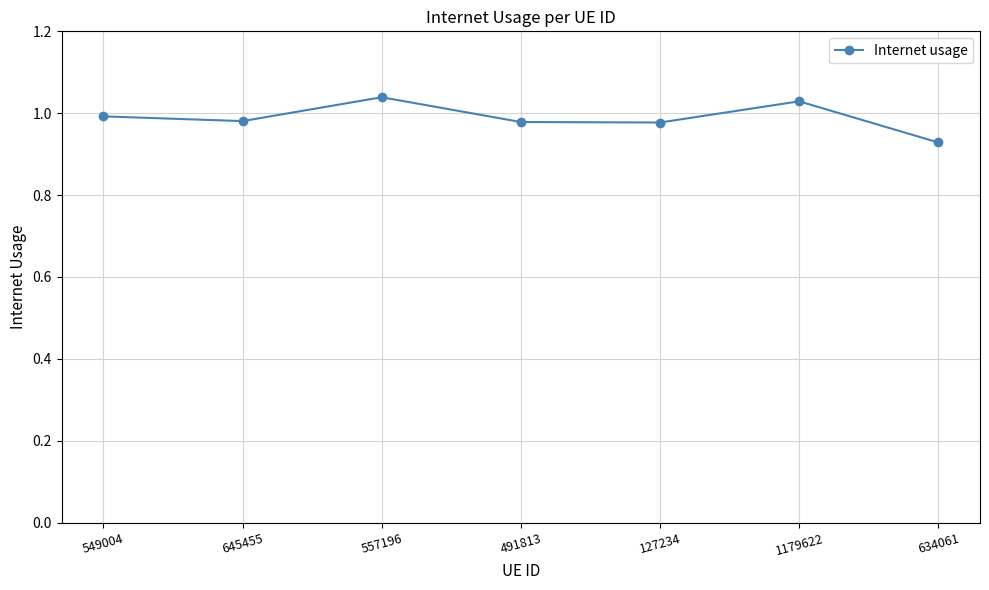

Which label corresponds to the smallest value in the chart?

634061